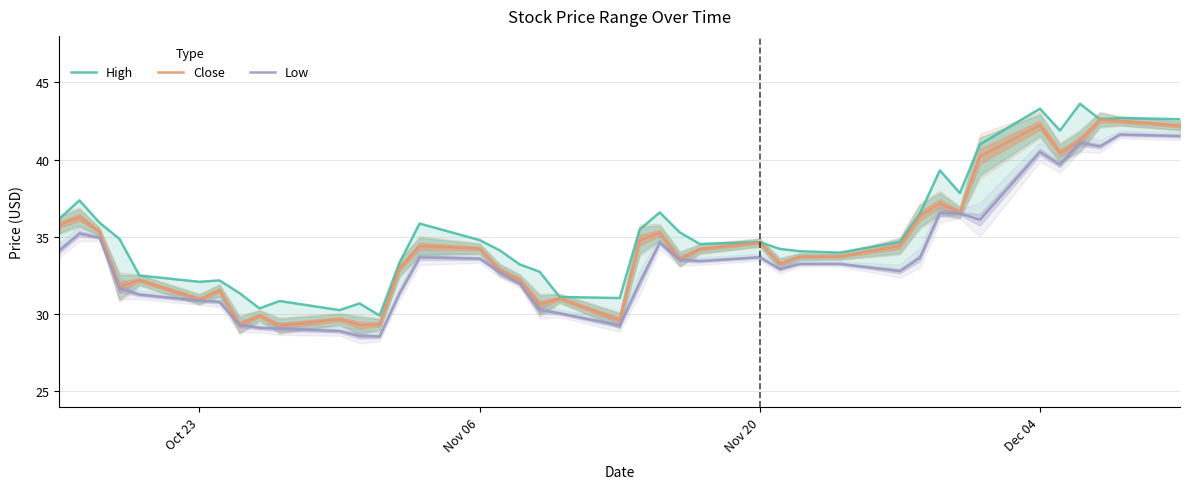

Is it true that Close equals 31.0 at Oct 23?

True